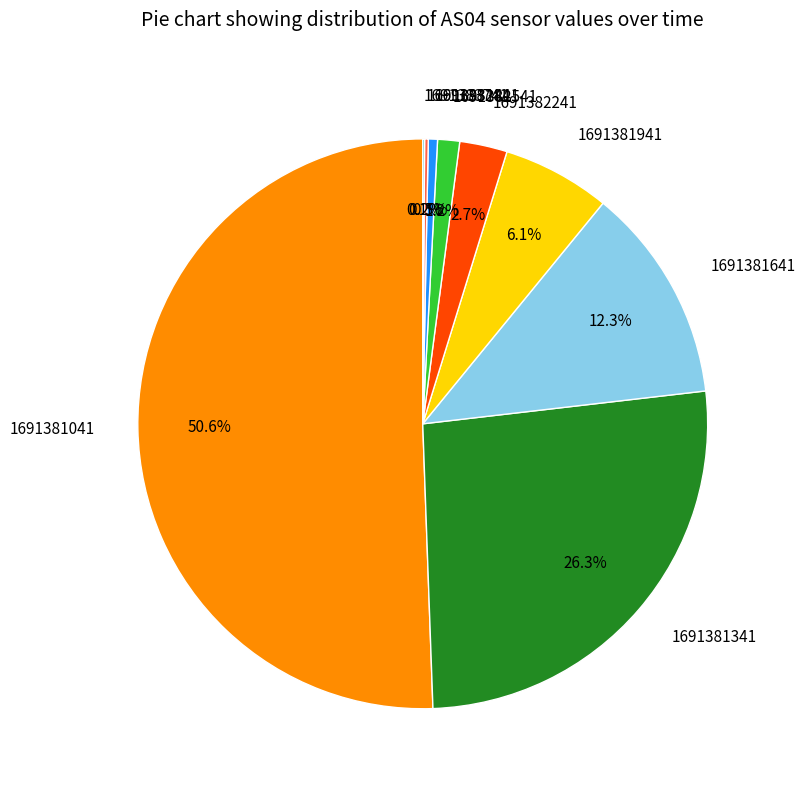

Does 1691381641 represent more than half of the total?

No